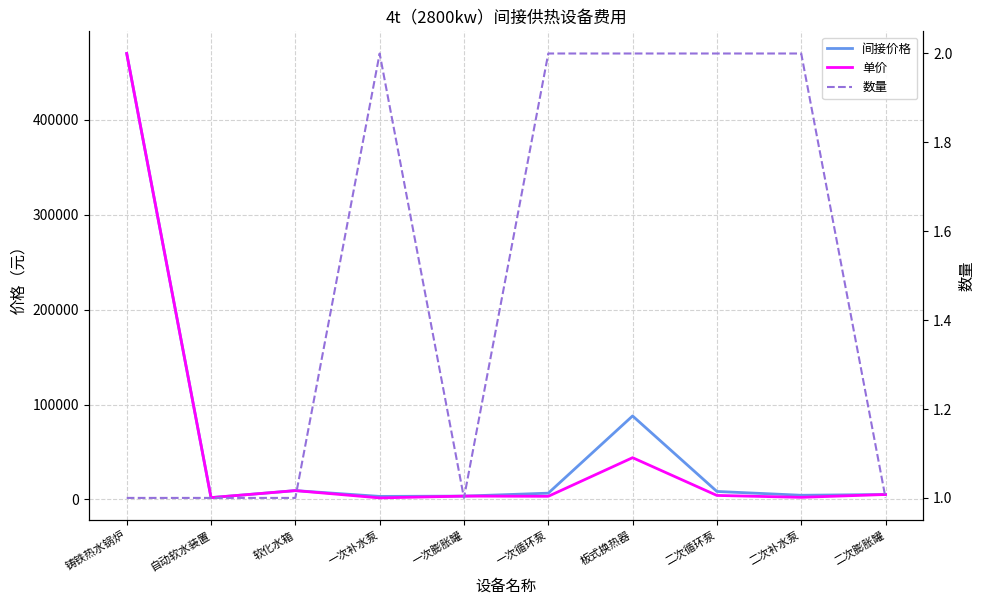

Which series has the widest spread of values?

单价